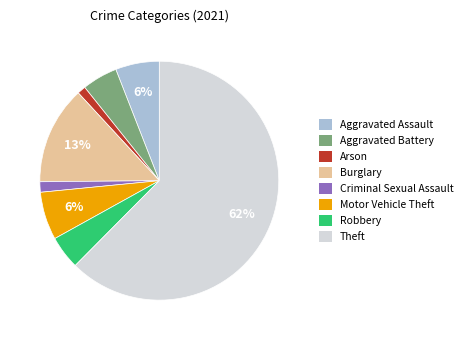

The Burglary slice represents 5% of the pie. True or false?

False